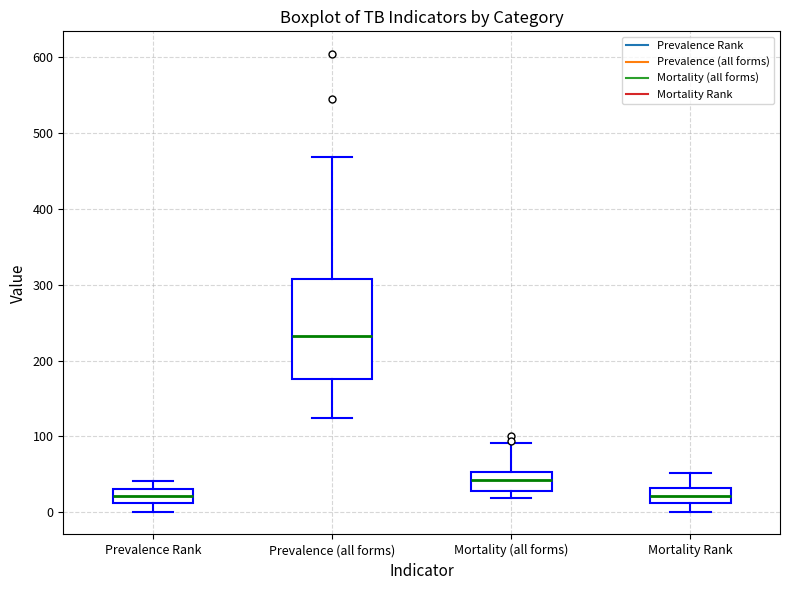

Reading left to right, transcribe this box plot: for each box, give where its median line is, the range the box spans, and where its two whiskers end, as read against the y-axis. The values are not printed on the chart, so give them approximately, as read against the axis.

Prevalence Rank: median 20, box 10 to 30, whiskers 0 to 40
Prevalence (all forms): median 230, box 180 to 310, whiskers 130 to 470
Mortality (all forms): median 40, box 30 to 50, whiskers 20 to 90
Mortality Rank: median 20, box 10 to 30, whiskers 0 to 50